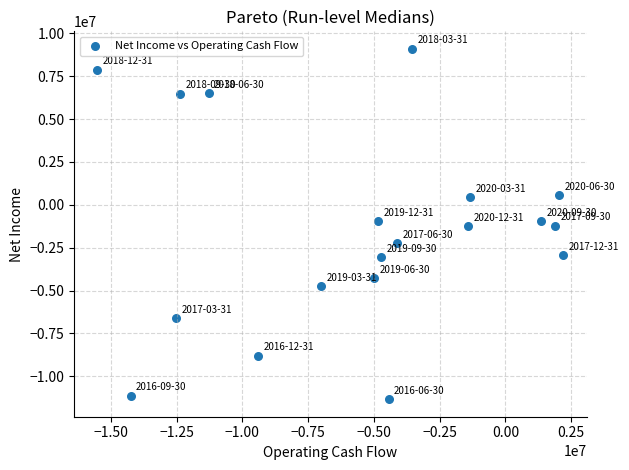

What is the range of Y values (max minus min)?

20429000